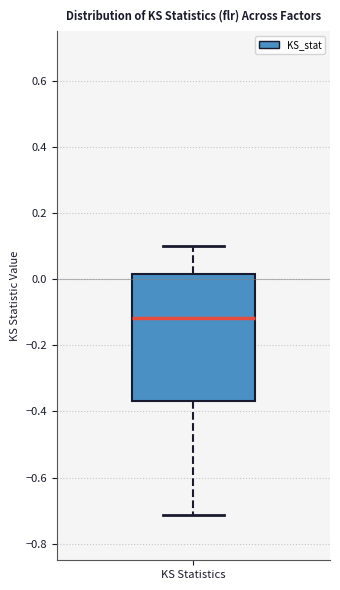

Where does the upper whisker of the box for KS Statistics end on the y-axis? The values are not printed on the chart, so give them approximately, as read against the axis.

0.10